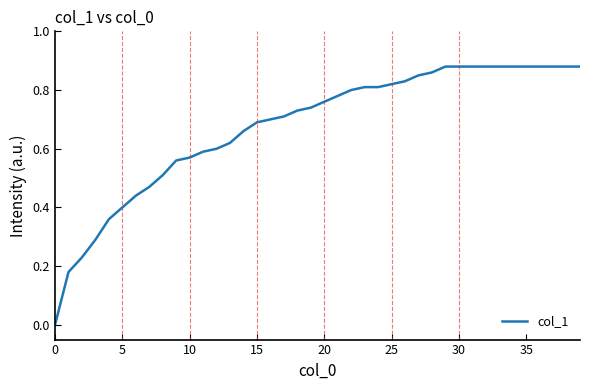

How many lines are shown in the chart?

1